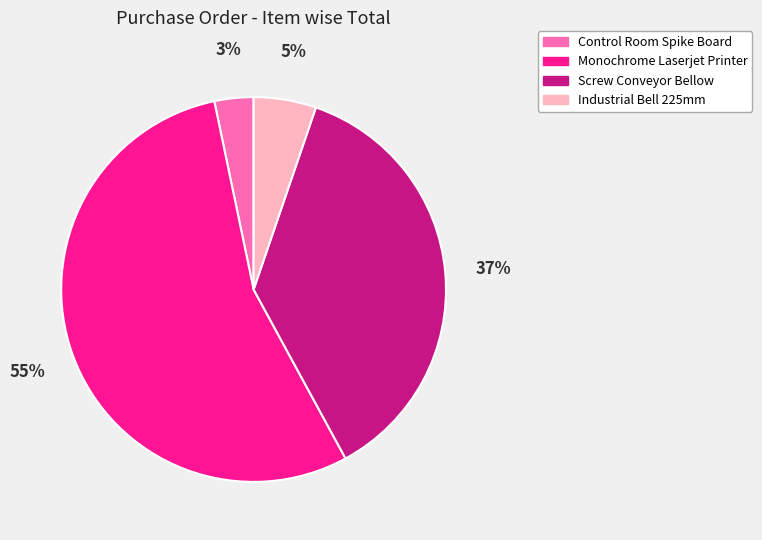

What is the smallest slice in the pie chart?

Control Room Spike Board